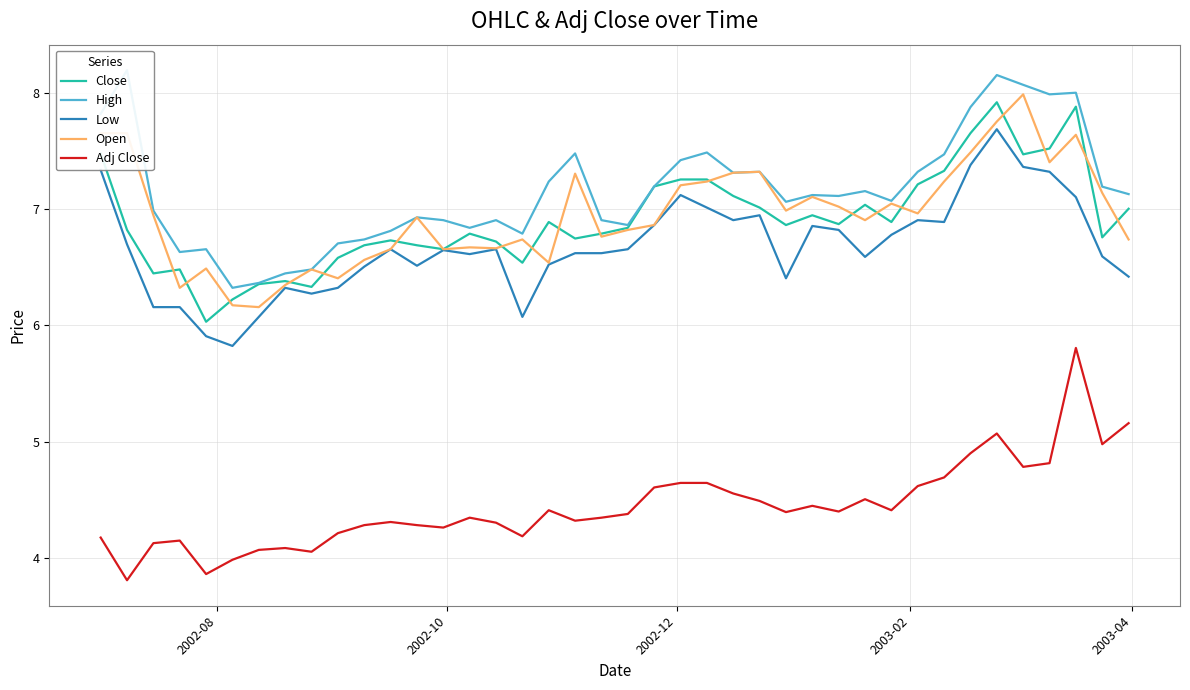

Reading left to right, transcribe all the data shown in this chart.

Close: 7.5	6.8	6.4	6.5	6.0	6.2	6.4	6.4	6.3	6.6	6.7	6.7	6.7	6.7	6.8	6.7	6.5	6.9	6.7	6.8	6.8	7.2	7.3	7.3	7.1	7.0	6.9	6.9	6.9	7.0	6.9	7.2	7.3	7.7	7.9	7.5	7.5	7.9	6.8	7.0
High: 7.8	8.2	7.0	6.6	6.7	6.3	6.4	6.4	6.5	6.7	6.7	6.8	6.9	6.9	6.8	6.9	6.8	7.2	7.5	6.9	6.9	7.2	7.4	7.5	7.3	7.3	7.1	7.1	7.1	7.2	7.1	7.3	7.5	7.9	8.2	8.1	8.0	8.0	7.2	7.1
Low: 7.3	6.7	6.2	6.2	5.9	5.8	6.1	6.3	6.3	6.3	6.5	6.7	6.5	6.6	6.6	6.7	6.1	6.5	6.6	6.6	6.7	6.9	7.1	7.0	6.9	6.9	6.4	6.9	6.8	6.6	6.8	6.9	6.9	7.4	7.7	7.4	7.3	7.1	6.6	6.4
Open: 7.7	7.7	6.9	6.3	6.5	6.2	6.2	6.3	6.5	6.4	6.6	6.7	6.9	6.7	6.7	6.7	6.7	6.5	7.3	6.8	6.8	6.9	7.2	7.2	7.3	7.3	7.0	7.1	7.0	6.9	7.0	7.0	7.2	7.5	7.8	8.0	7.4	7.6	7.1	6.7
Adj Close: 4.2	3.8	4.1	4.1	3.9	4.0	4.1	4.1	4.1	4.2	4.3	4.3	4.3	4.3	4.3	4.3	4.2	4.4	4.3	4.3	4.4	4.6	4.6	4.6	4.6	4.5	4.4	4.4	4.4	4.5	4.4	4.6	4.7	4.9	5.1	4.8	4.8	5.8	5.0	5.2